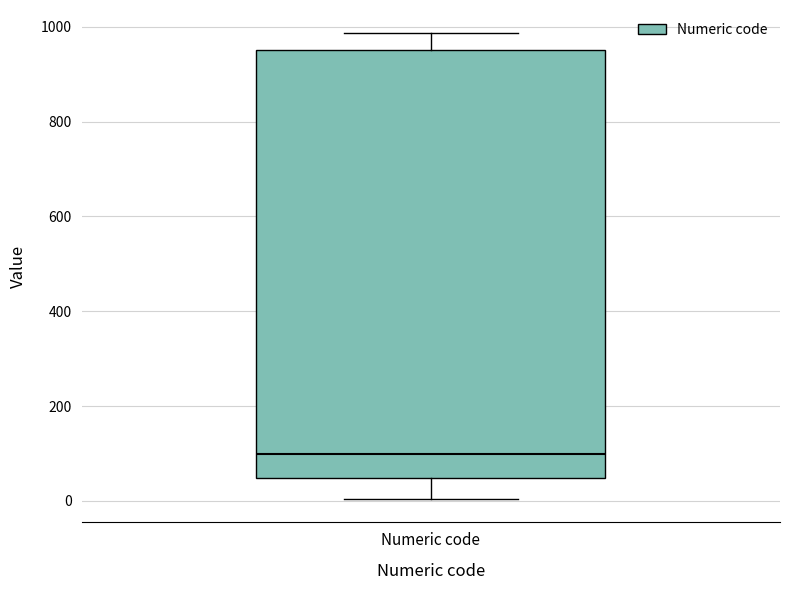

Transcribe this box plot: give where the median line is, the range the box spans, and where the two whiskers end, as read against the y-axis. The values are not printed on the chart, so give them approximately, as read against the axis.

median 100, box 40 to 960, whiskers 0 to 980